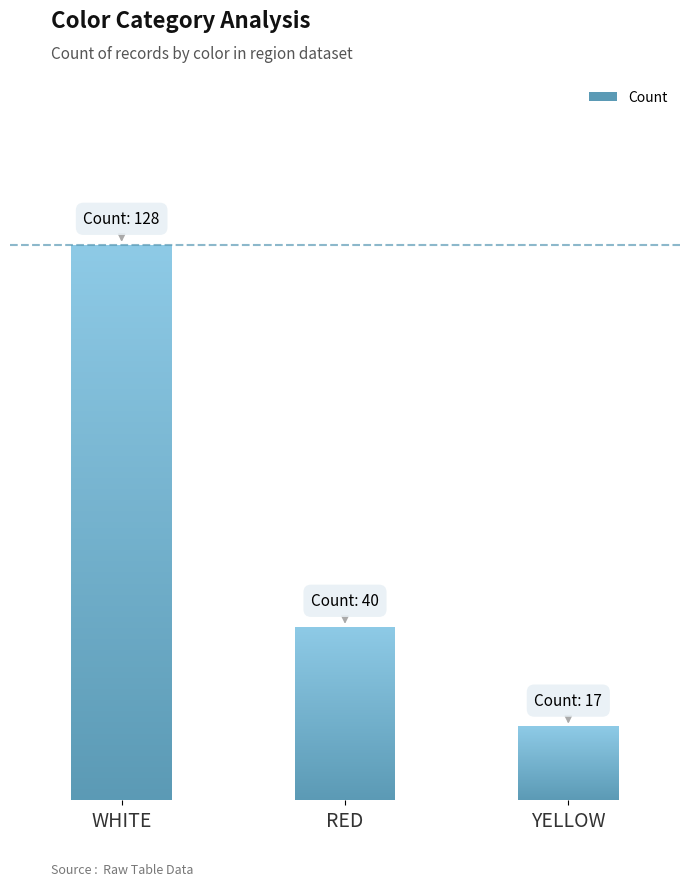

What is the difference between the maximum and second lowest values?

88